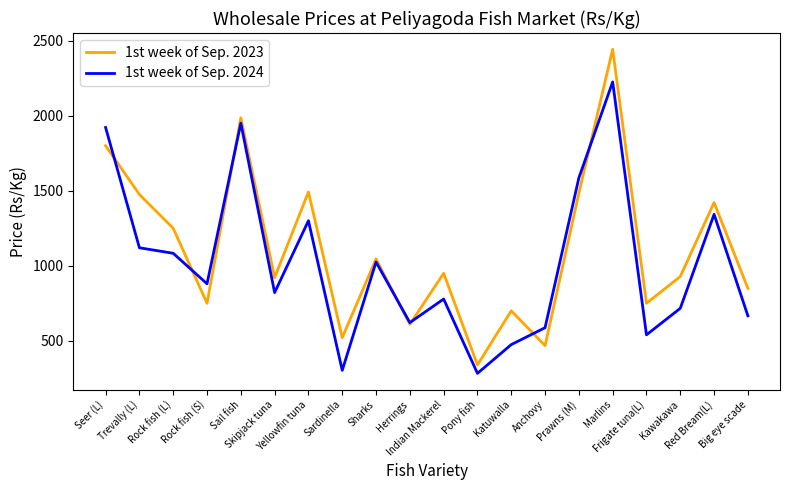

What is the sum of the 1st week of Sep. 2024 values at Trevally (L) and Rock fish (L)?

2203.3